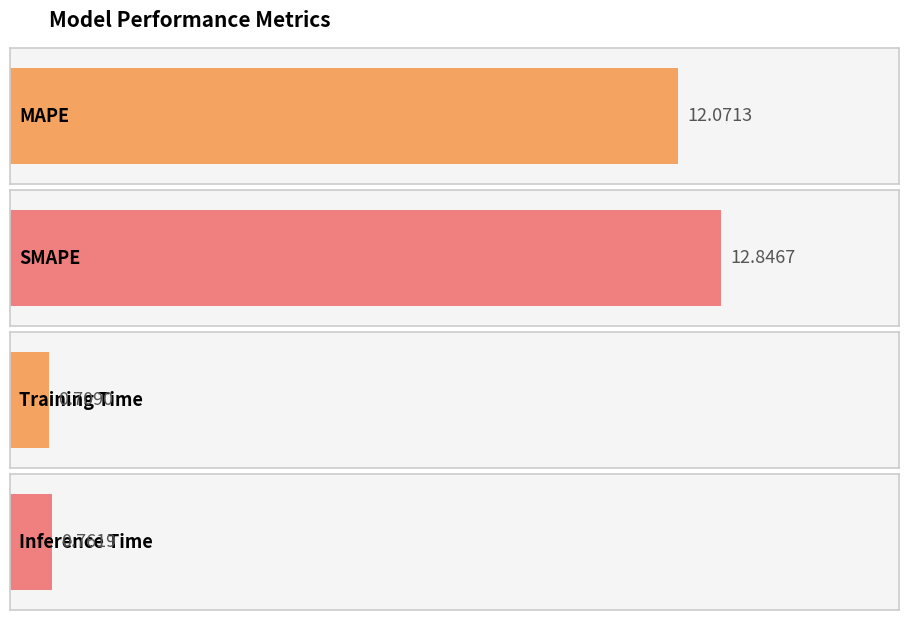

What position from the right is Training Time?

2